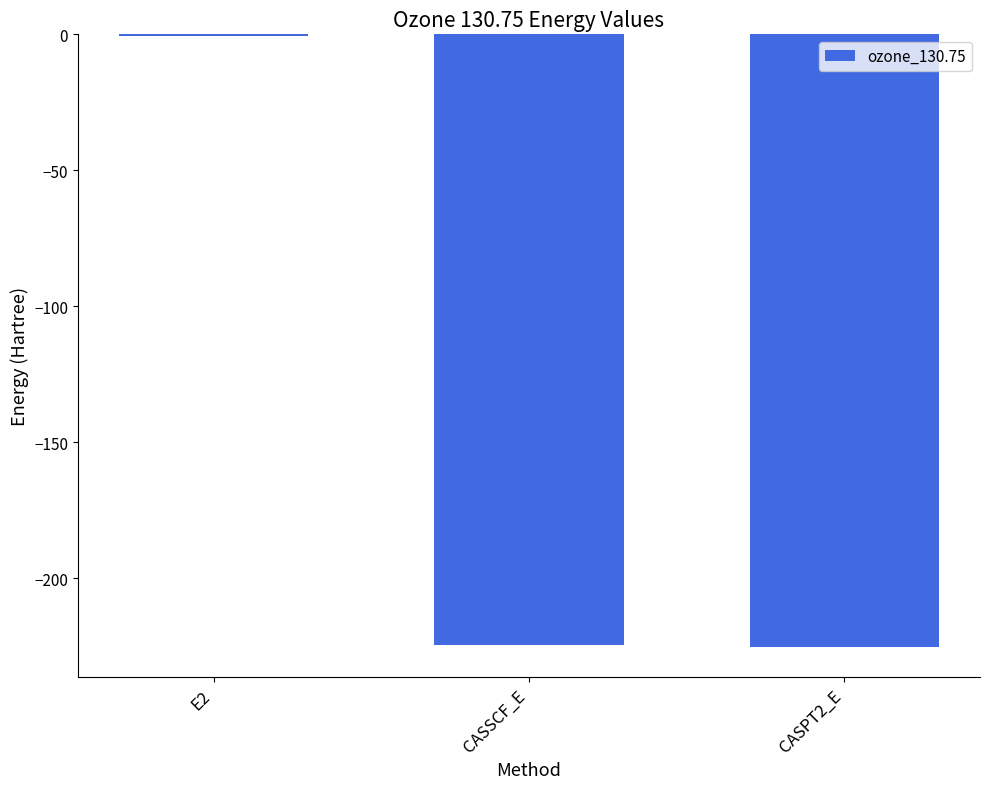

At which category does the chart reach its peak across all series?

E2